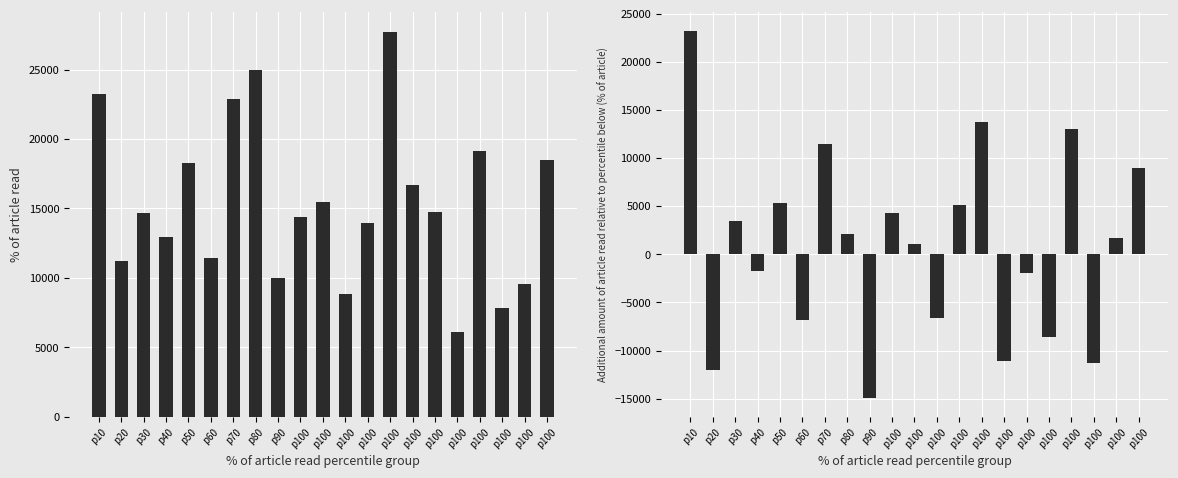

Does the chart contain any negative values?

Yes